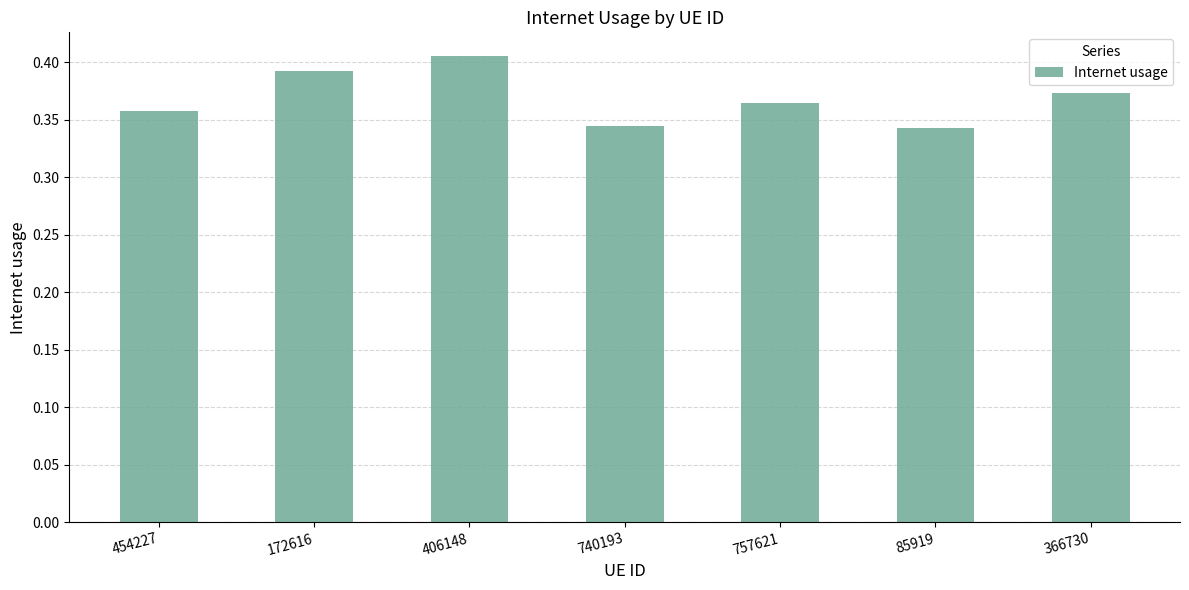

What is the label of the 4th bar from the left?

740193